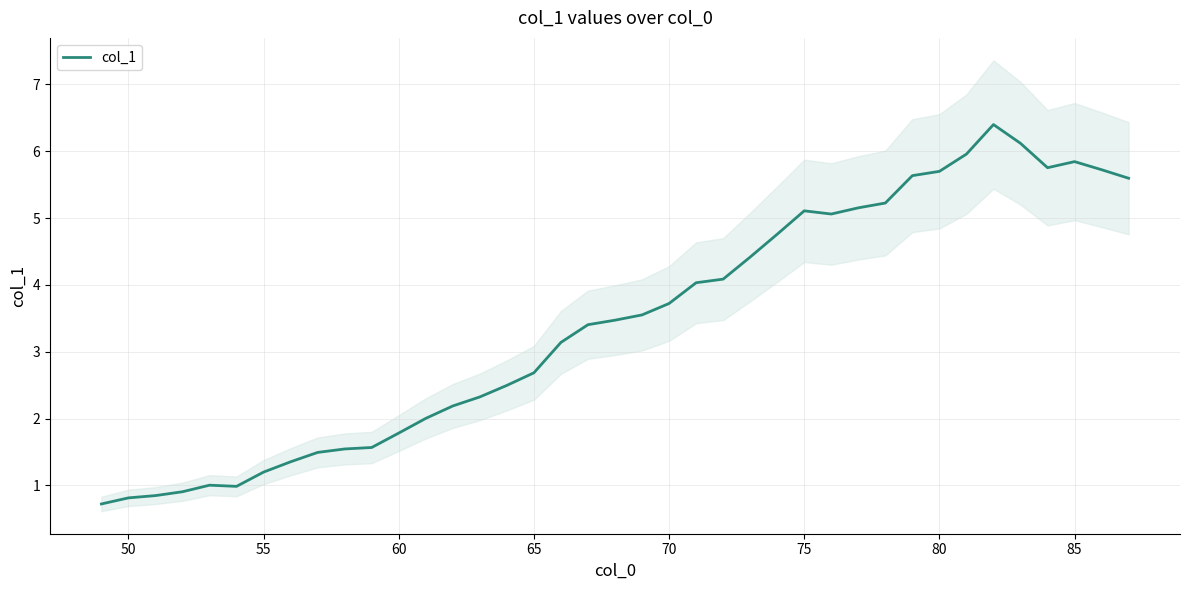

The value of col_1 at 75 is 7.1. True or false?

False